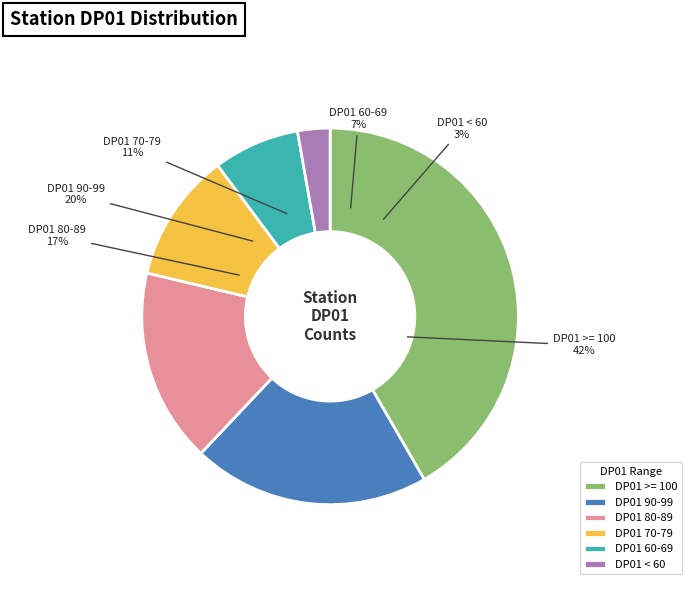

Approximately how many times larger is the value at DP01 70-79 compared to DP01 60-69?

1.5